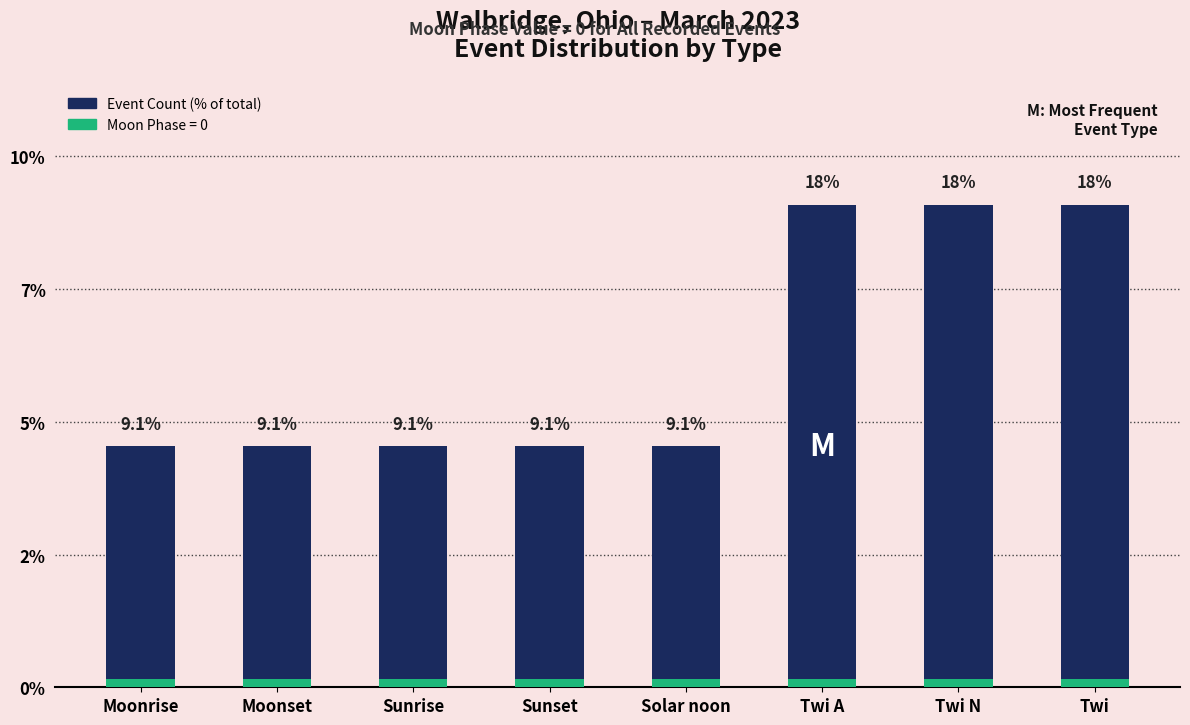

Approximately how many times larger is the value at Solar noon compared to Sunset?

1.0